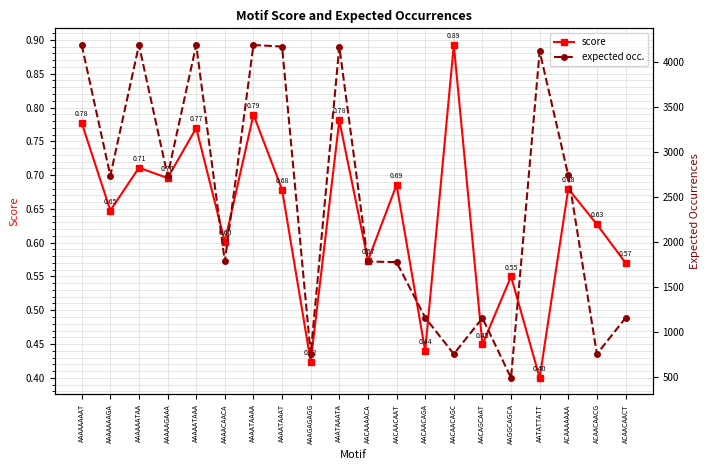

What is the value of the expected occ. point at the 2nd from the left?

2734.4